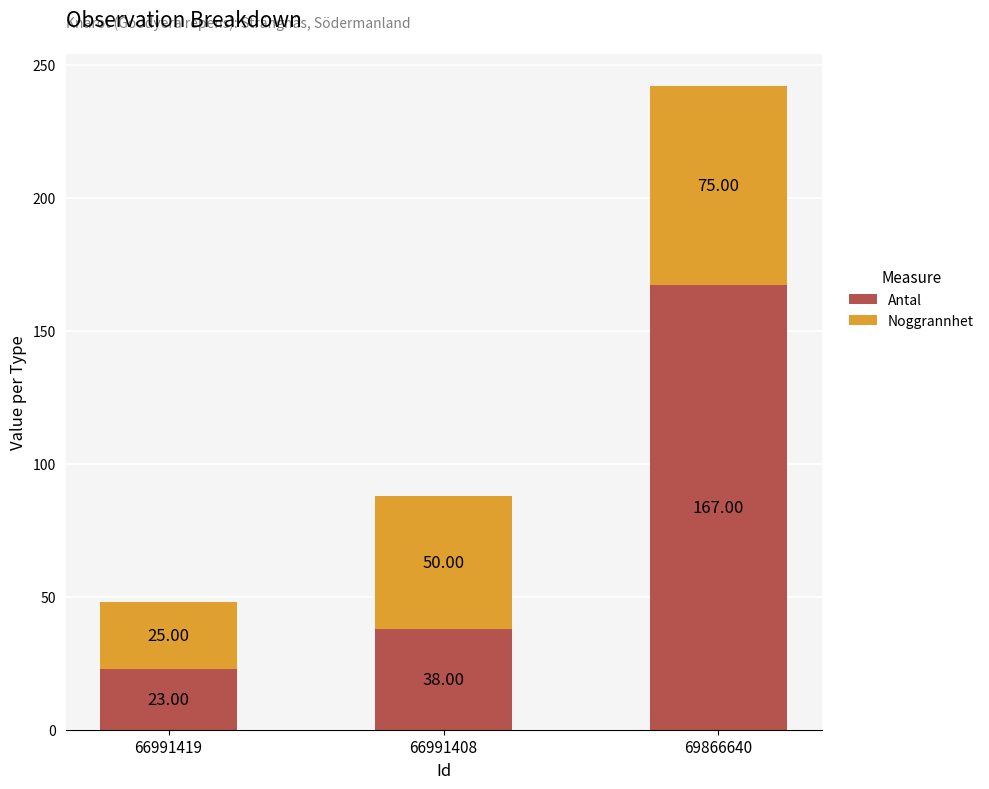

What is the sum of all Antal values?

228